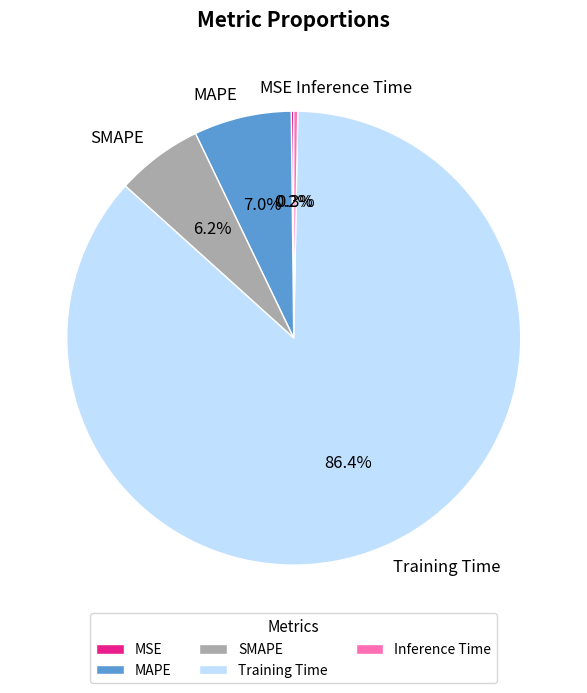

Which slice is the largest?

Training Time